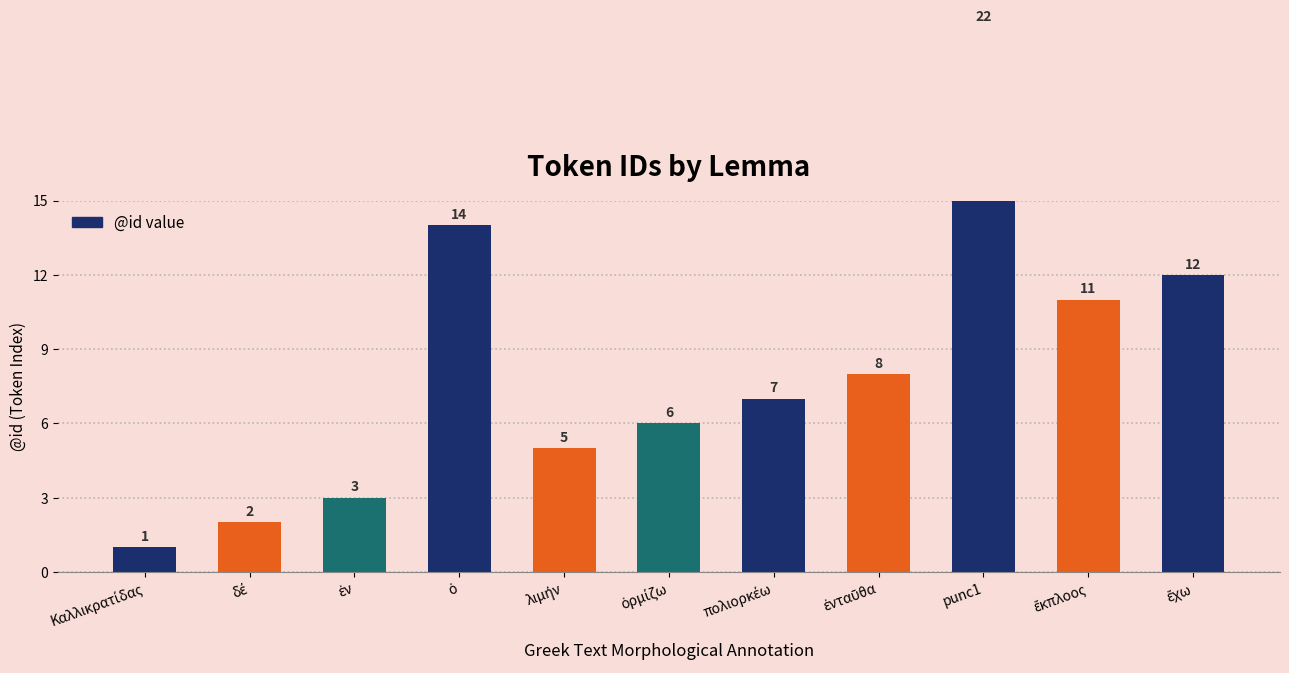

Does the chart contain stacked bars?

No